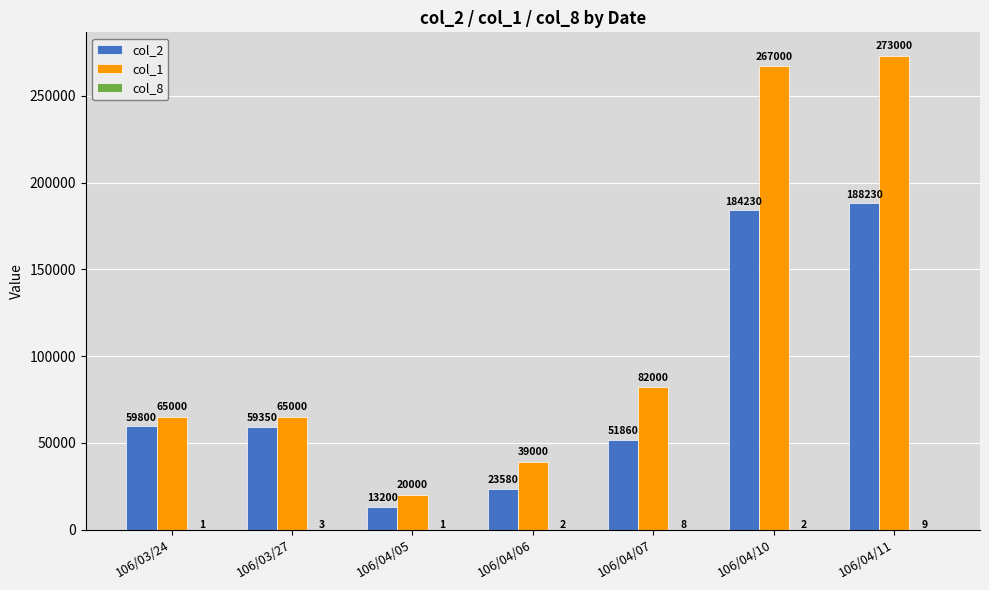

Where is col_2 nearest to the value 100715?

106/03/24